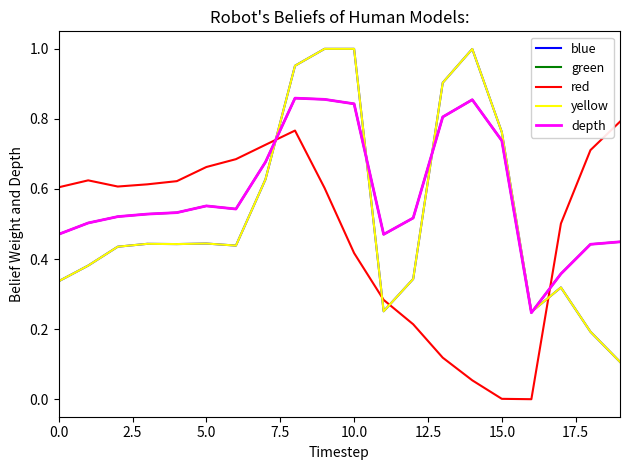

What is the value of the depth point at the 2nd from the left?

0.5